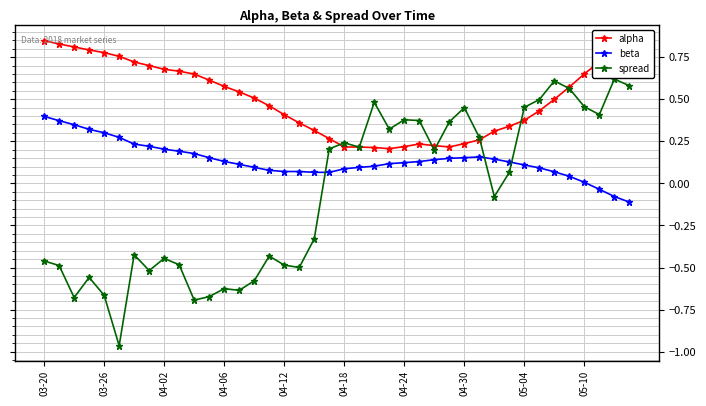

True or false: alpha and beta intersect in this chart.

False